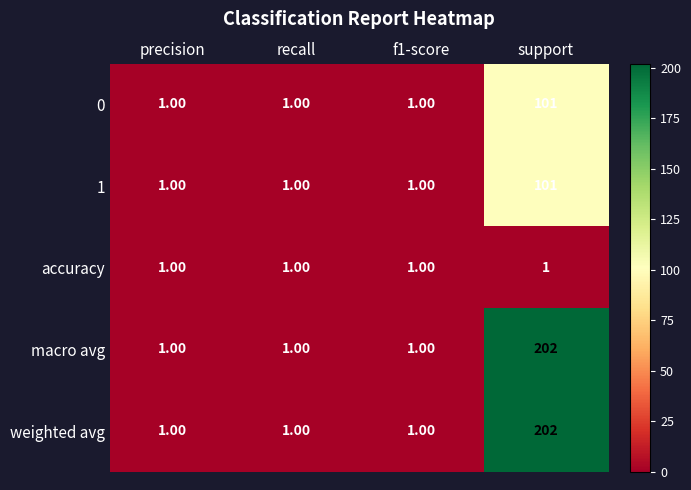

What is the difference between the weighted avg values at support and precision?

201